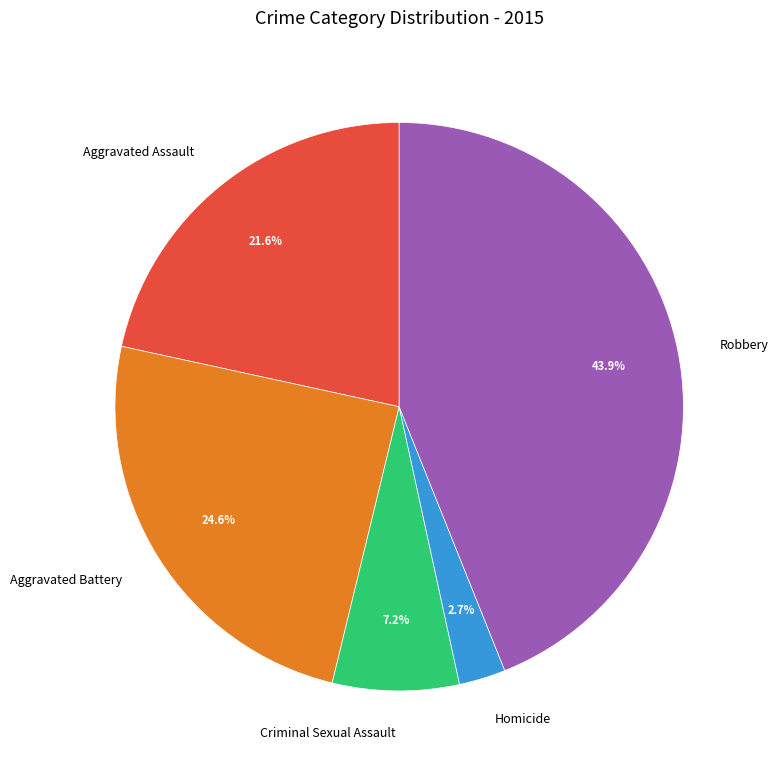

Rank the categories by value from highest to lowest.

Robbery, Aggravated Battery, Aggravated Assault, Criminal Sexual Assault, Homicide